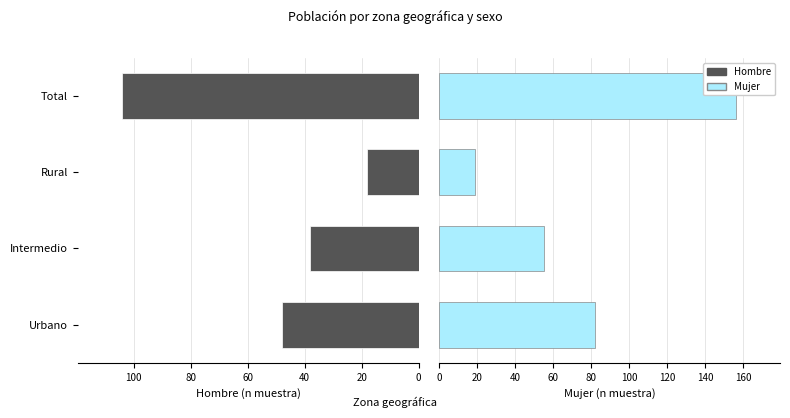

What is the difference between the second highest and minimum values in the Hombre series?

30